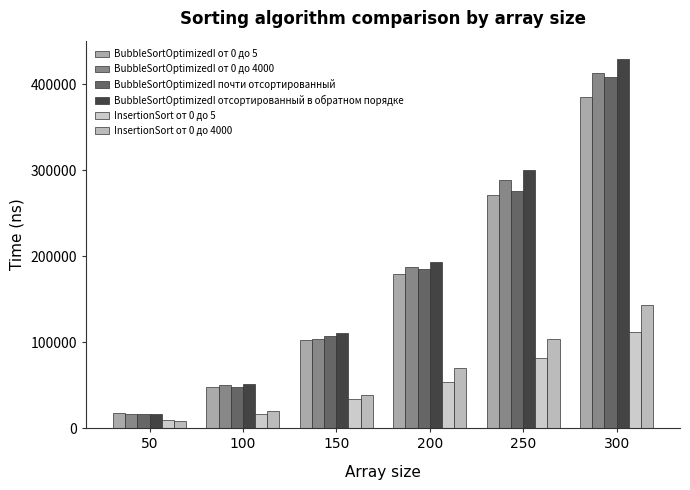

What are all the series names shown in the legend?

BubbleSortOptimizedI от 0 до 5, BubbleSortOptimizedI от 0 до 4000, BubbleSortOptimizedI почти отсортированный, BubbleSortOptimizedI отсортированный в обратном порядке, InsertionSort от 0 до 5, InsertionSort от 0 до 4000